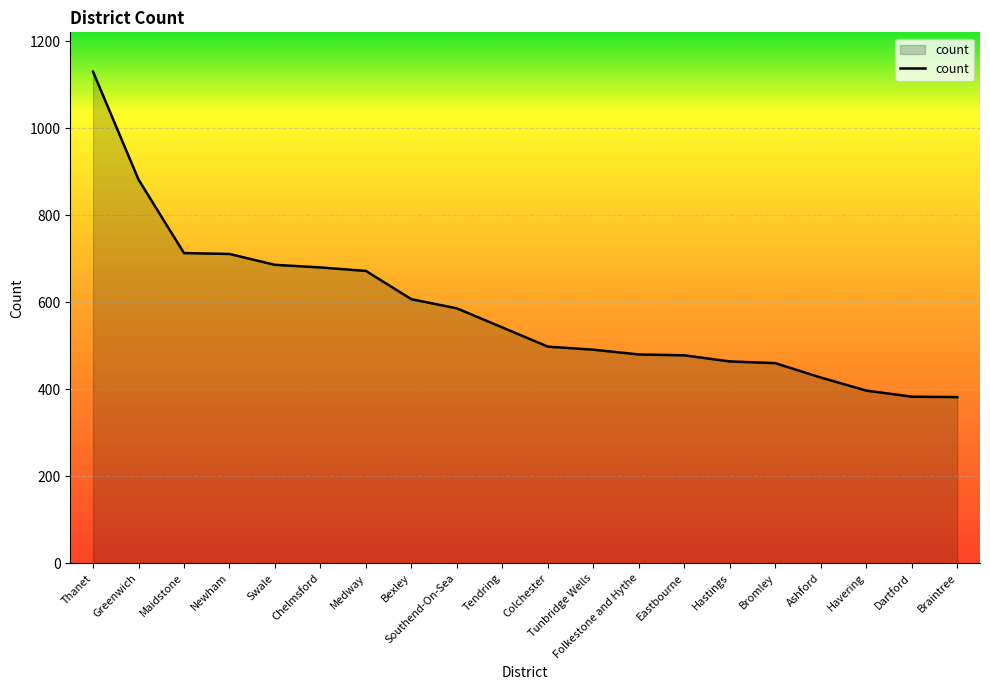

What is the sum of all values?

11669